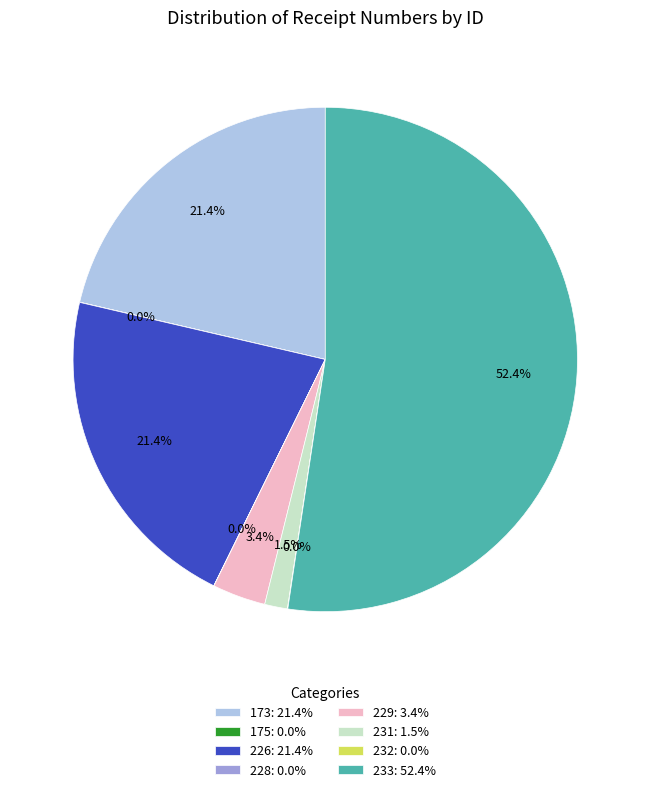

What percentage is the 173 slice, to the nearest percent?

21%